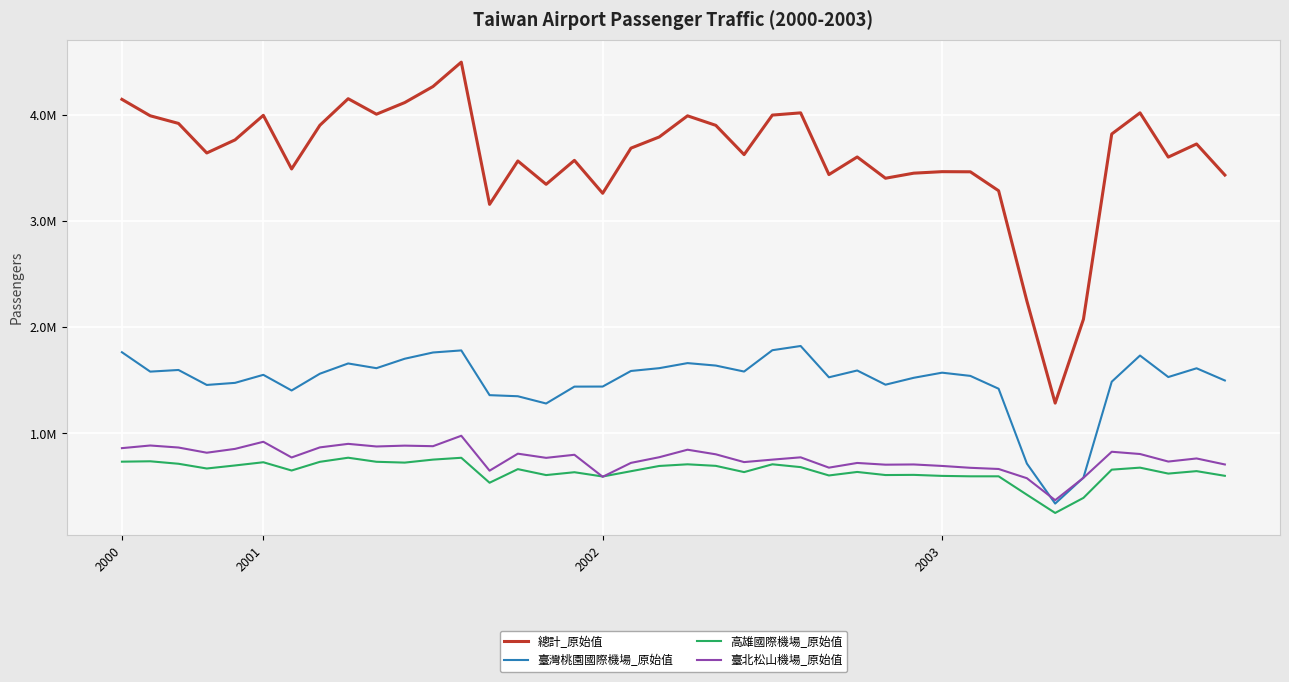

Is this an area chart (filled region under the line)?

No